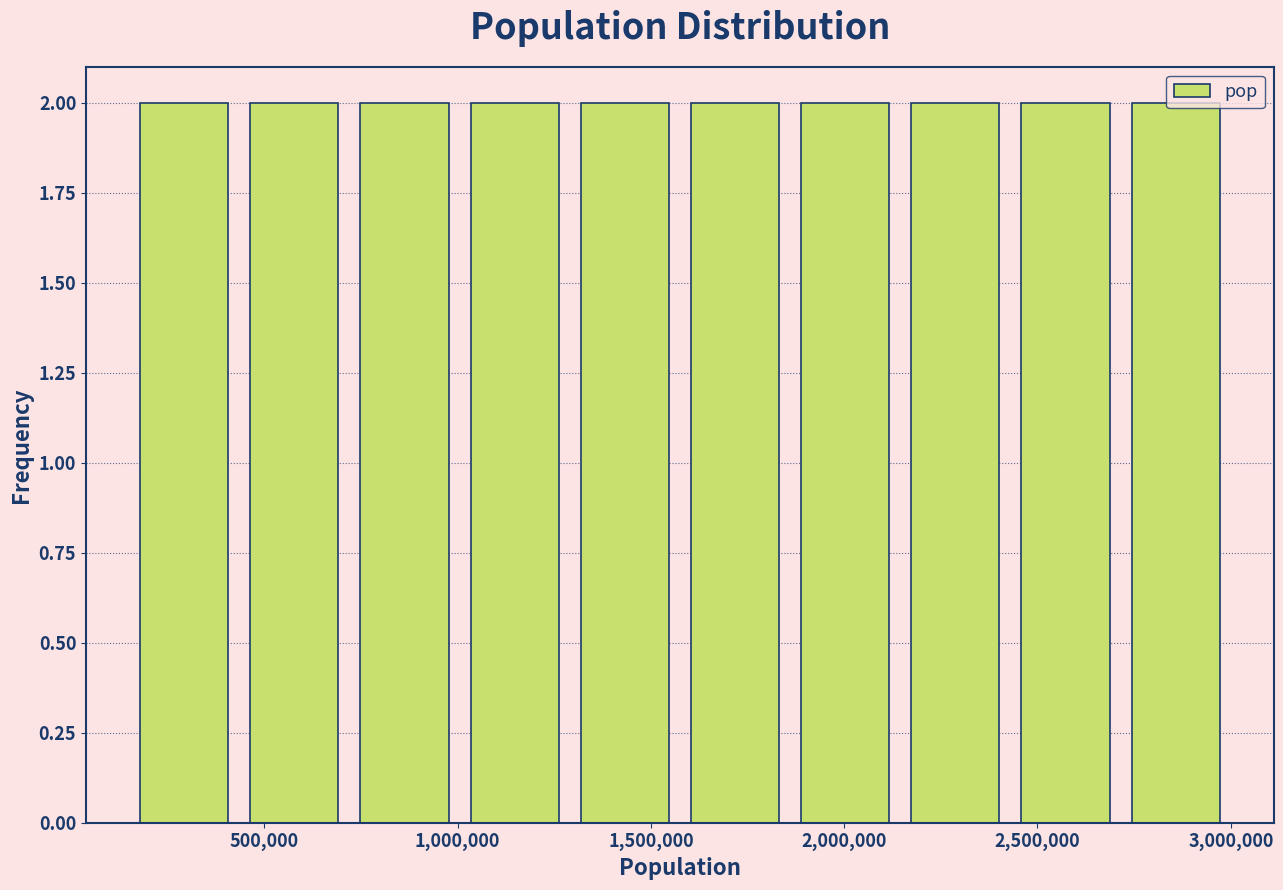

Reading left to right, transcribe this chart: for each bar, give the range it covers on the x-axis and its height. Neither the bar edges nor the heights are printed on the chart, so give them approximately, as read against the axes.

150000 to 435000: 2
435000 to 720000: 2
720000 to 1005000: 2
1005000 to 1290000: 2
1290000 to 1575000: 2
1575000 to 1860000: 2
1860000 to 2145000: 2
2145000 to 2430000: 2
2430000 to 2715000: 2
2715000 to 3000000: 2